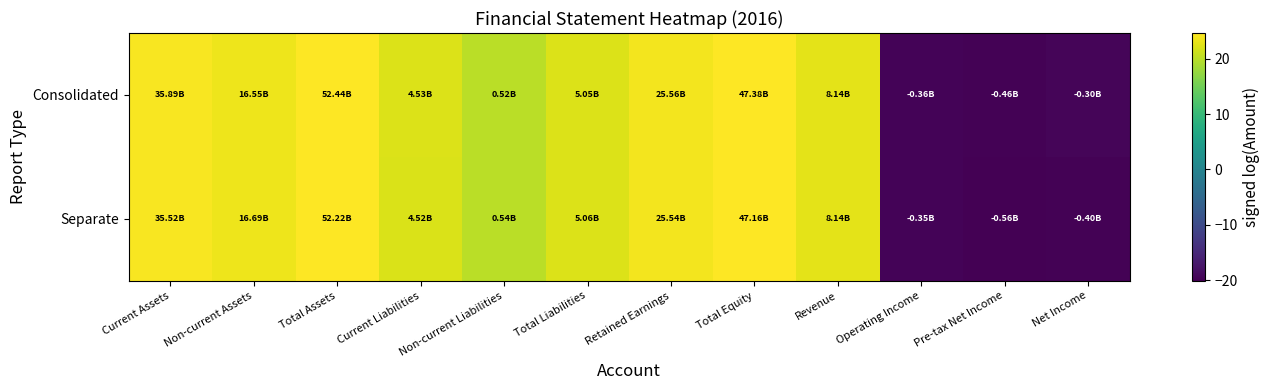

Reading left to right, extract all data points from this chart.

Consolidated: Current Assets=24.3	Non-current Assets=23.5	Total Assets=24.7	Current Liabilities=22.2	Non-current Liabilities=20.1	Total Liabilities=22.3	Retained Earnings=24.0	Total Equity=24.6	Revenue=22.8	Operating Income=-19.7	Pre-tax Net Income=-19.9	Net Income=-19.5
Separate: Current Assets=24.3	Non-current Assets=23.5	Total Assets=24.7	Current Liabilities=22.2	Non-current Liabilities=20.1	Total Liabilities=22.3	Retained Earnings=24.0	Total Equity=24.6	Revenue=22.8	Operating Income=-19.7	Pre-tax Net Income=-20.1	Net Income=-19.8